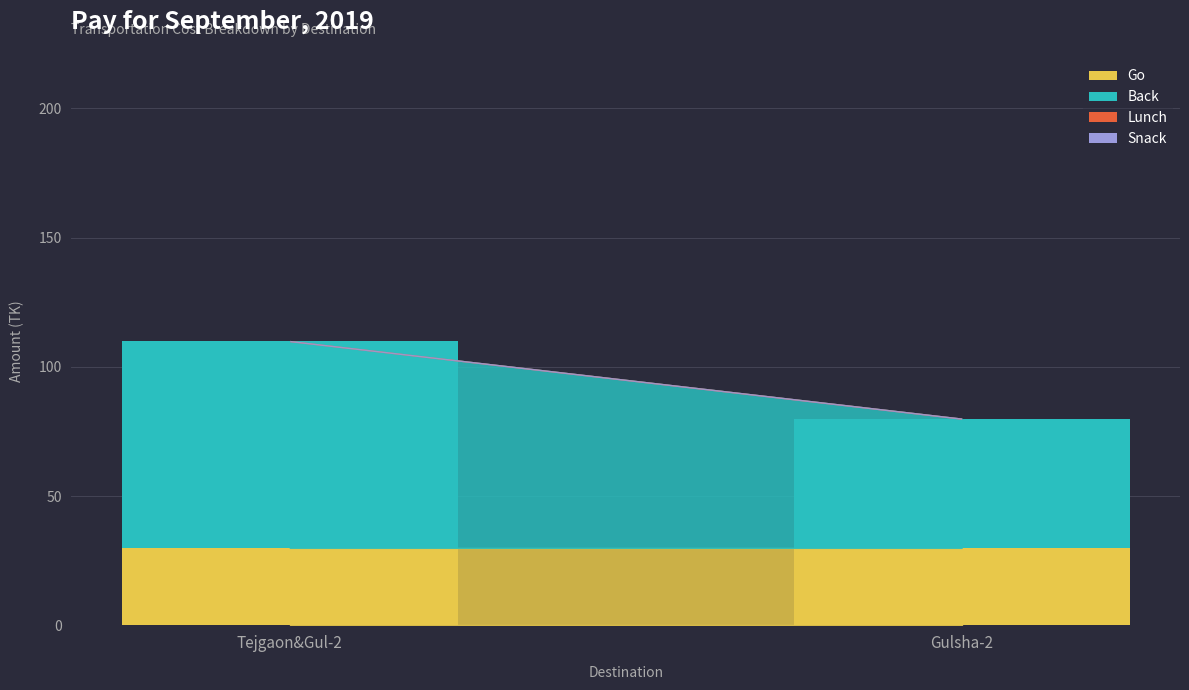

Reading right to left, what are the values for Go?

Gulsha-2=30	Tejgaon&Gul-2=30